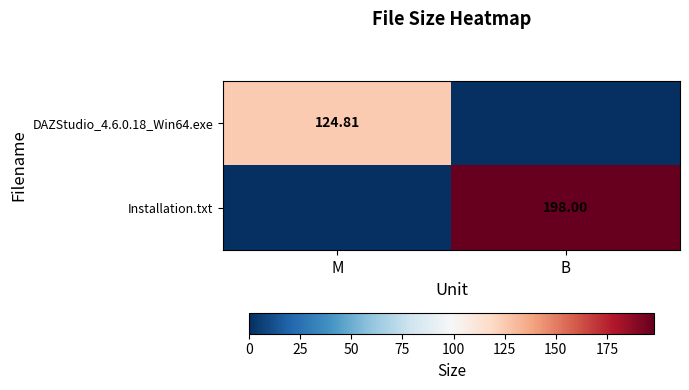

What is the difference between the highest and lowest values at M?

124.8